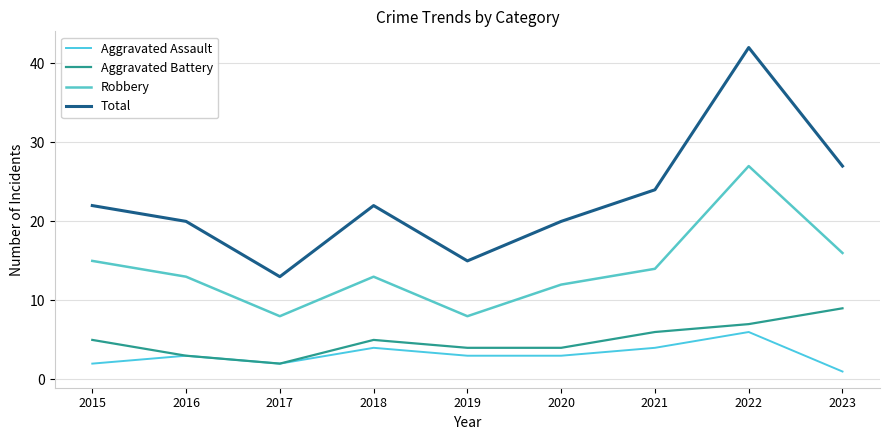

How many interior local peaks does the Aggravated Battery series have?

1